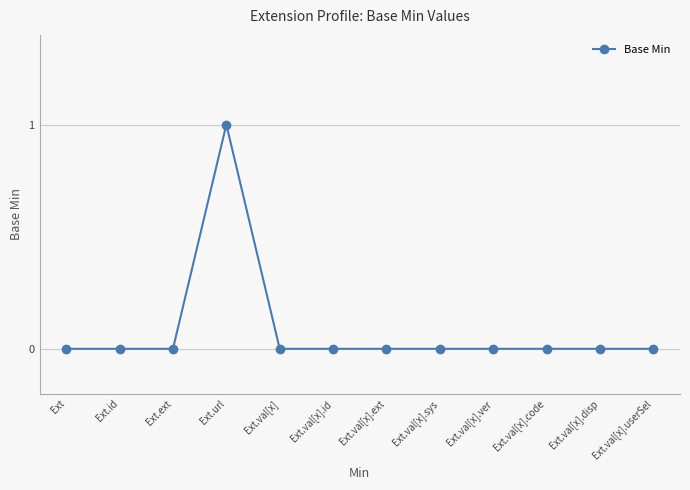

How many series are shown in this chart?

1